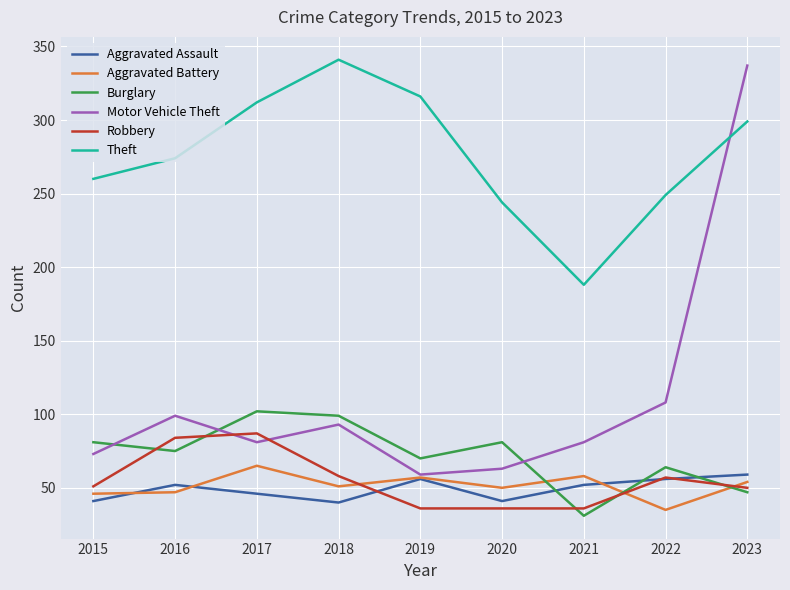

What is the average value of the Aggravated Battery series?

51